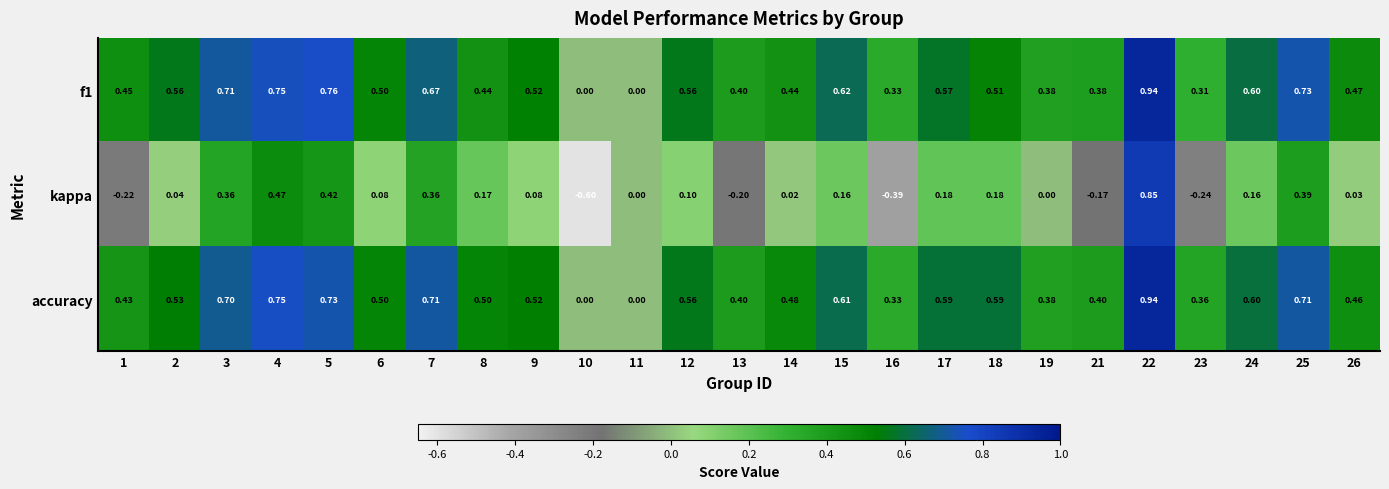

Is the value of kappa at 12 greater than the value of accuracy at 5?

No